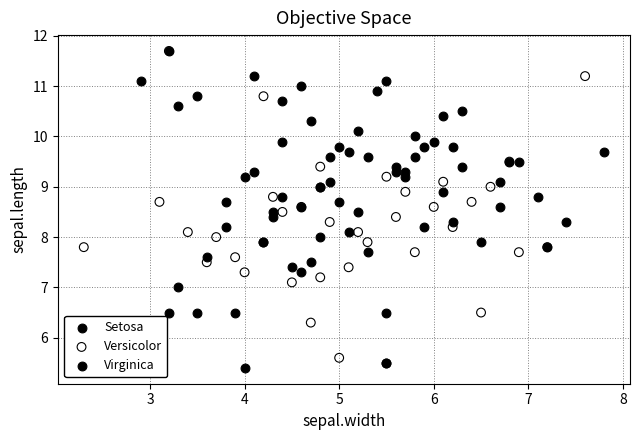

What are all the series names shown in the legend?

Setosa, Versicolor, Virginica